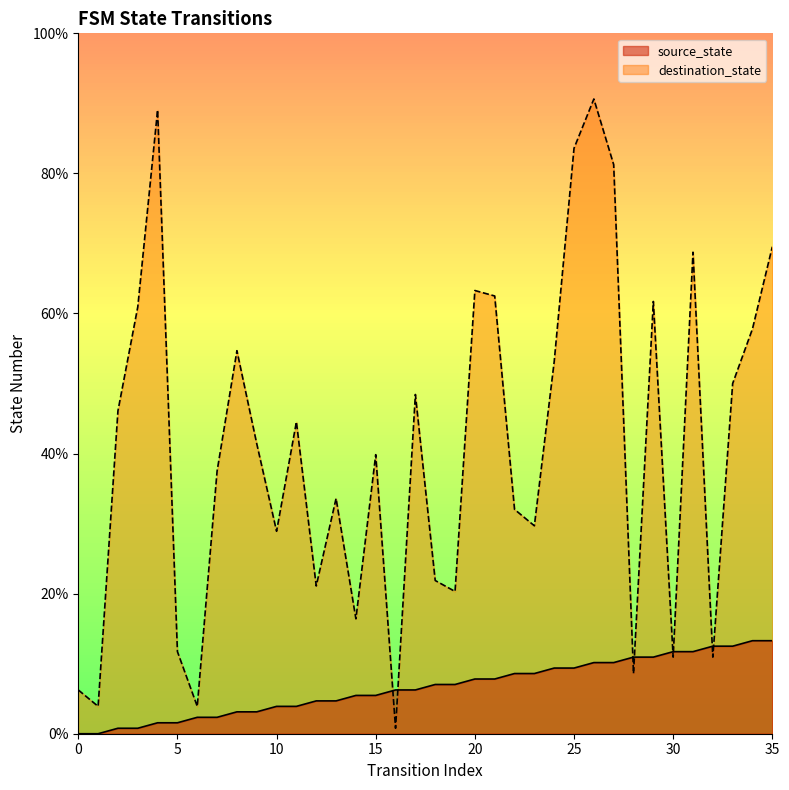

What is the value of the destination_state point at the 35th from the left?

57.8